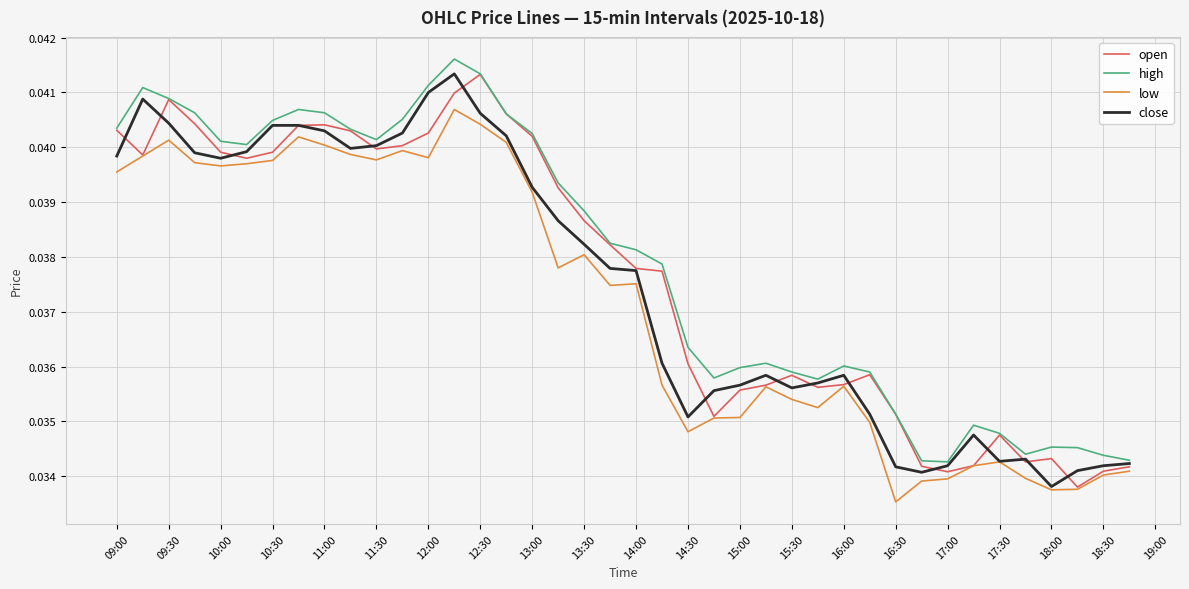

True or false: high and low cross at least once.

False